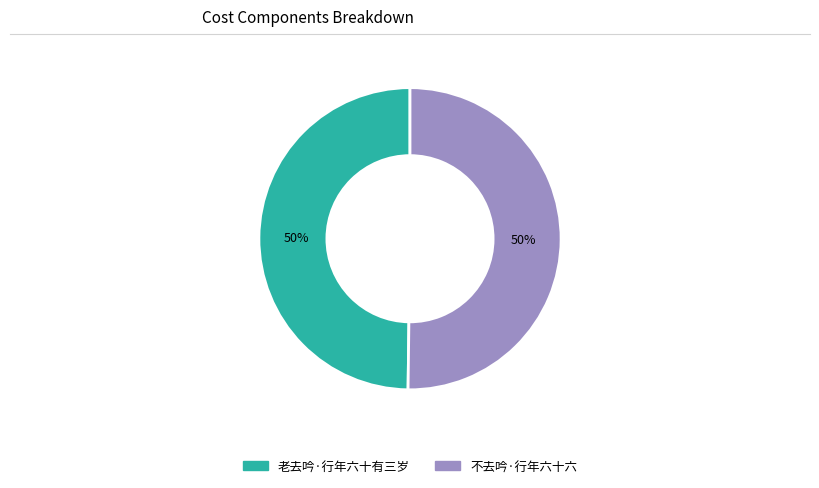

What is the ratio of the value at 不去吟·行年六十六 to the value at 老去吟·行年六十有三岁?

1.0